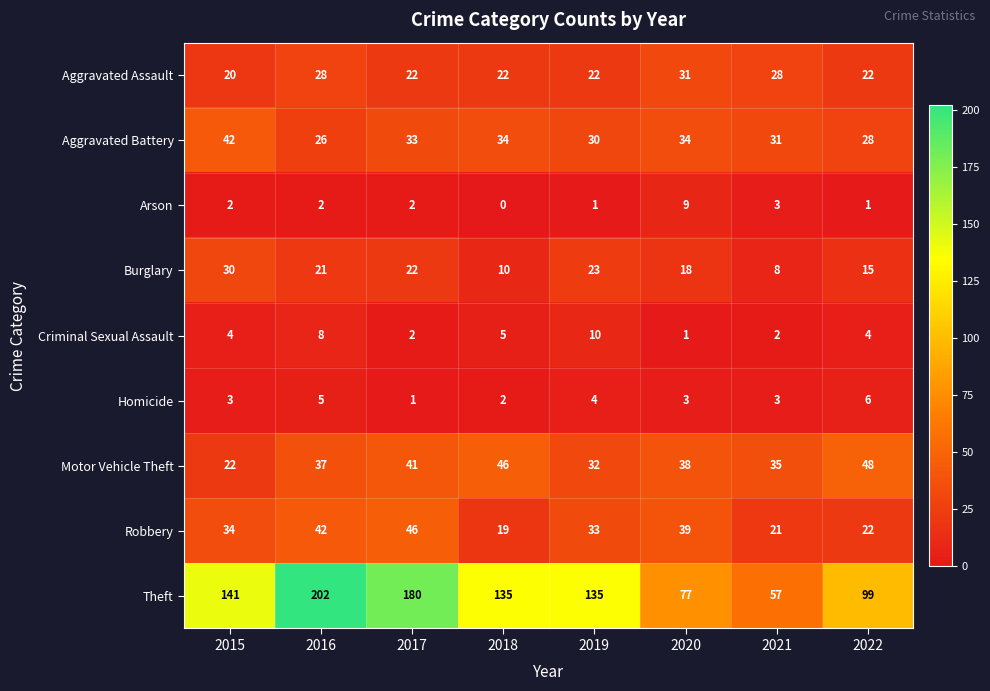

What is the difference between the maximum and second lowest values in the Arson series?

8